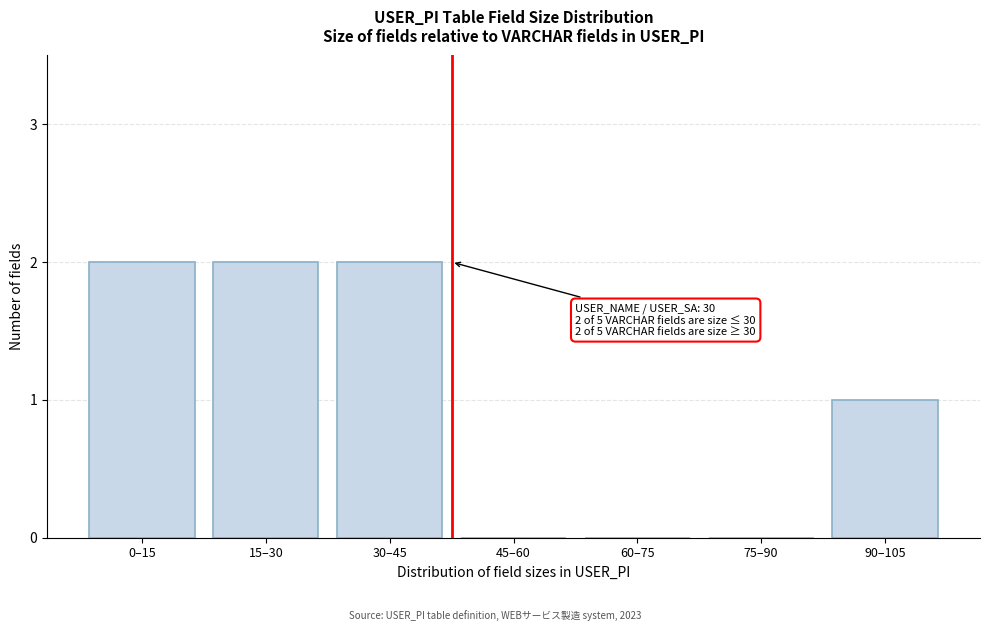

Reading left to right, list all the values displayed in this chart.

0–15=2	15–30=2	30–45=2	45–60=0	60–75=0	75–90=0	90–105=1